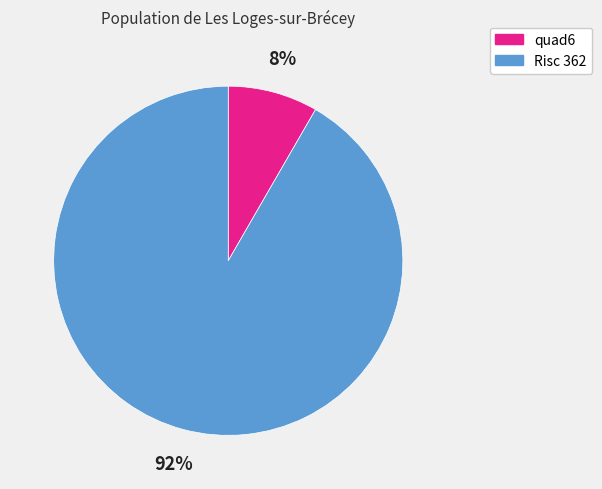

Do quad6 and Risc 362 together represent more than half of the pie?

Yes